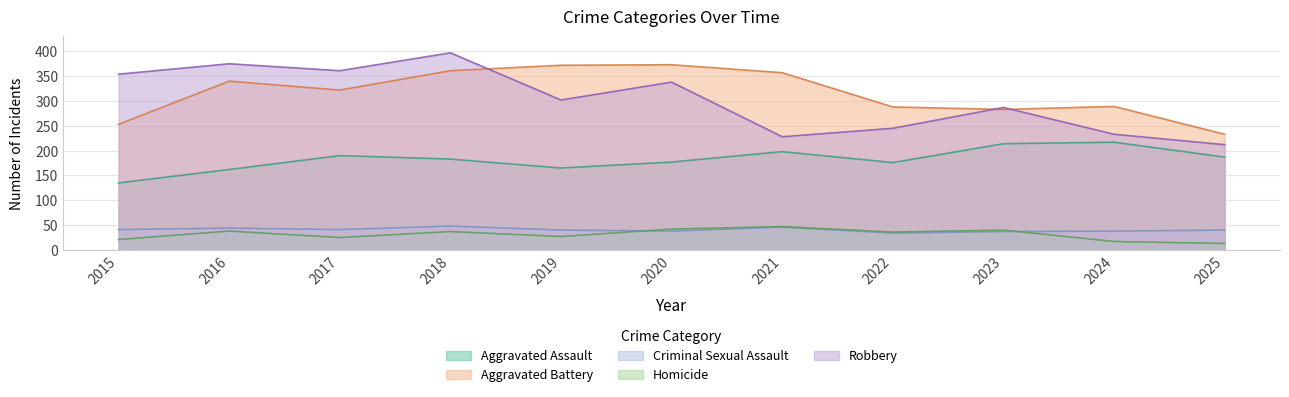

How many lines are shown in the chart?

5